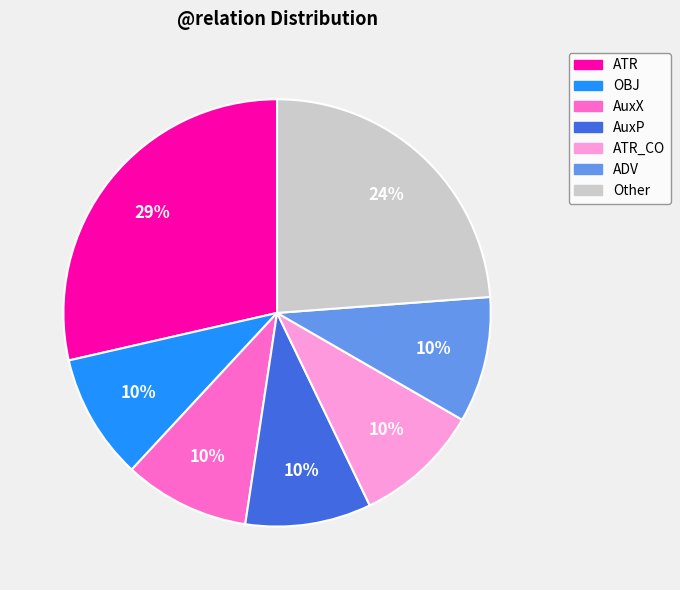

Approximately how many times larger is the value at ADV compared to ATR?

0.3